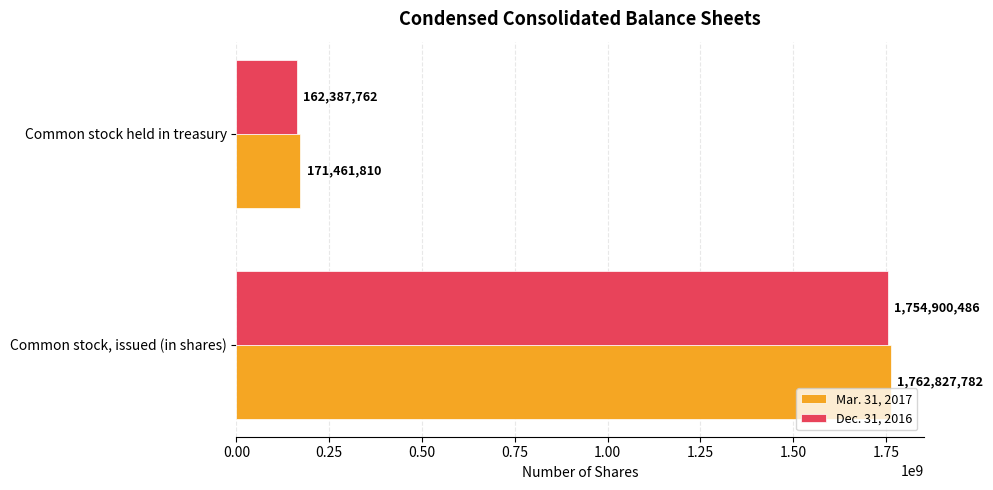

The Mar. 31, 2017 series shows 1762827782 at Common stock, issued (in shares). True or false?

True